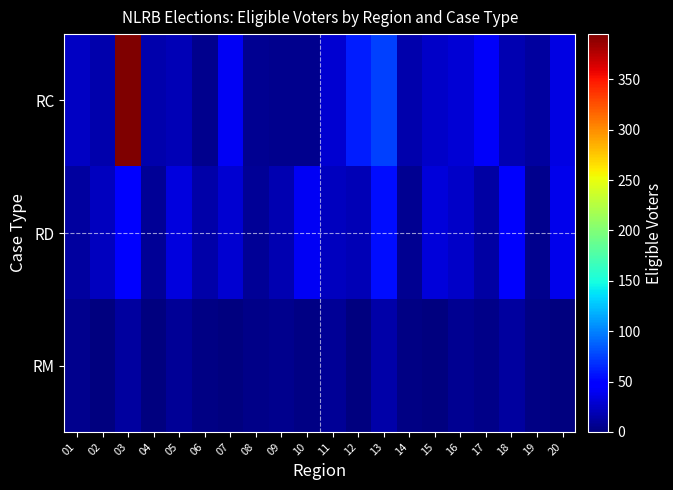

Rank the series at 04 from lowest to highest value.

RM, RD, RC